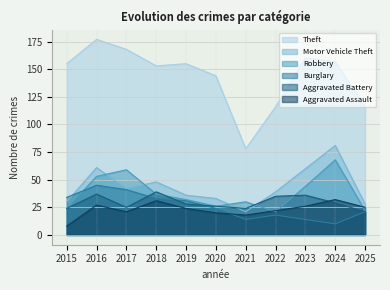

What is the value of the Aggravated Assault point at the 6th from the left?

20